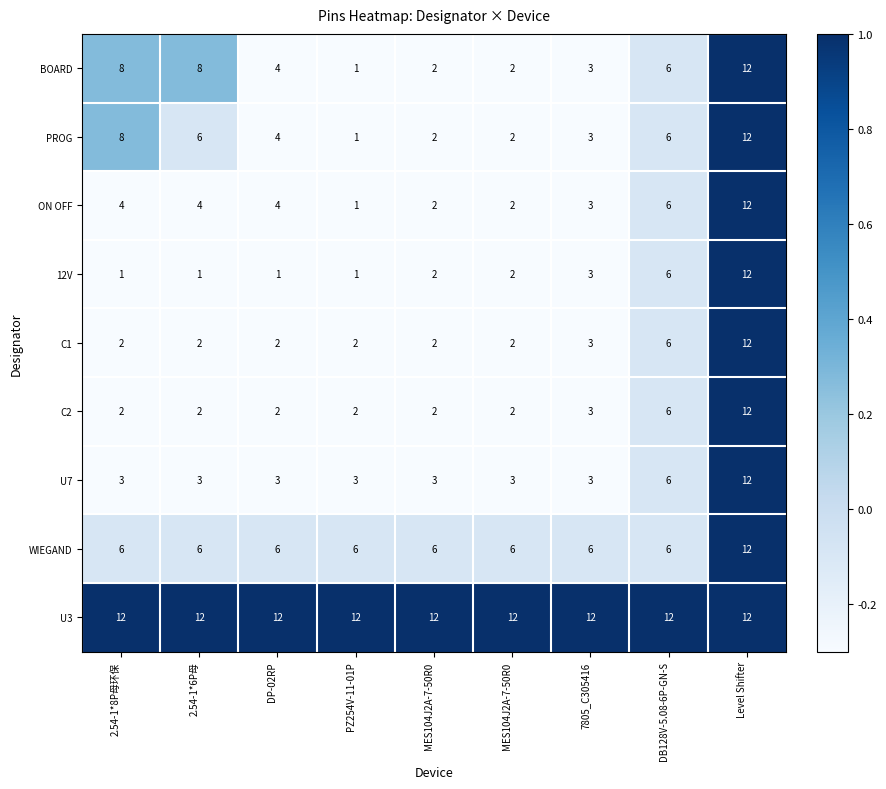

Between 2.54-1*6P母 and DB128V-5.08-6P-GN-S, which series saw the biggest shift?

12V